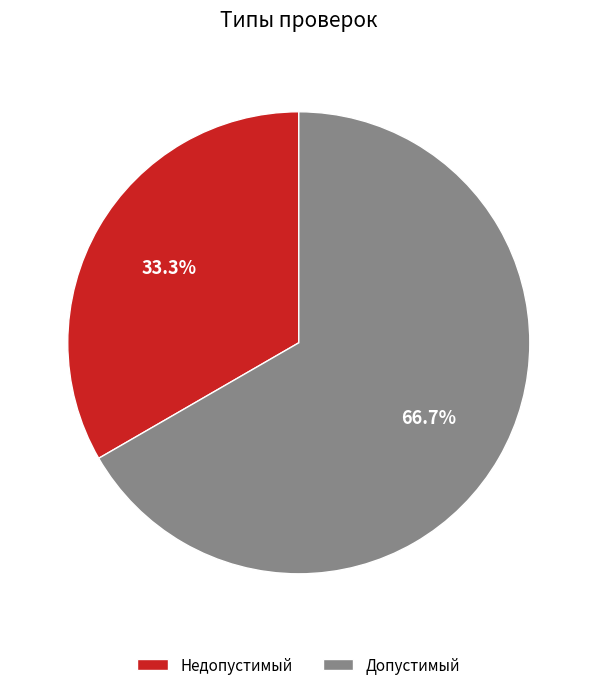

Is Недопустимый the majority of the pie?

No